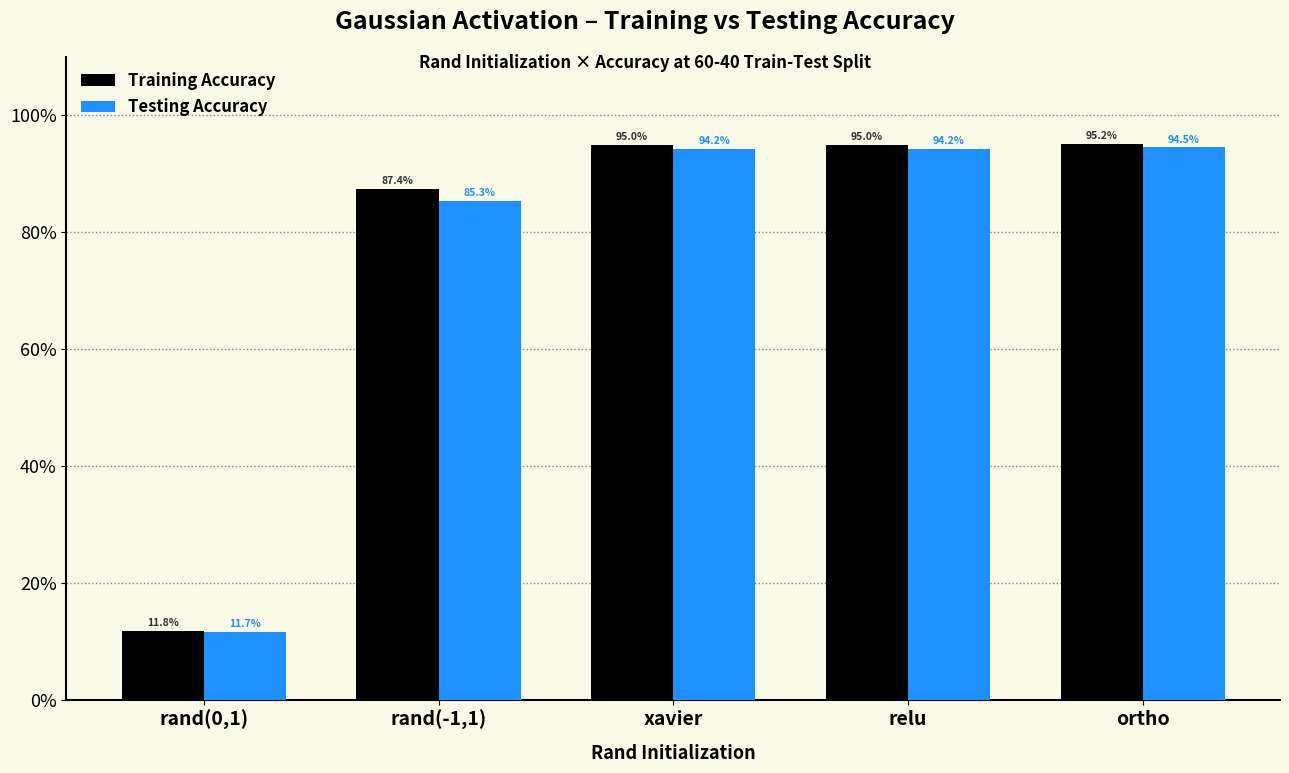

Does the chart contain any negative values?

No